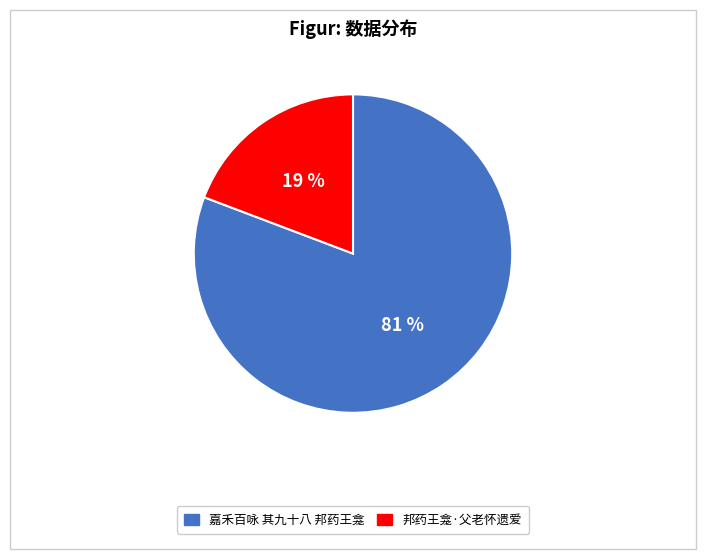

Which slice represents more than half of the pie?

嘉禾百咏 其九十八 邦药王龛